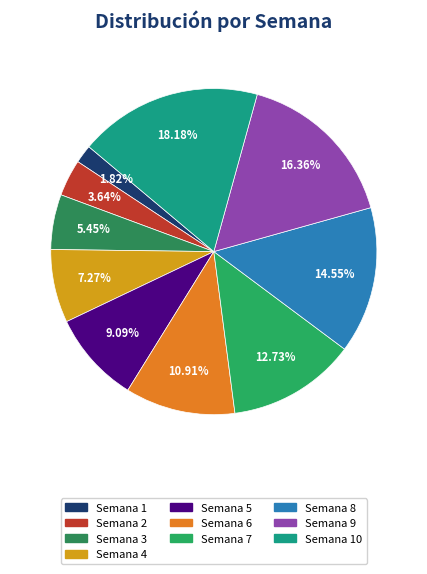

Which category has the smallest portion of the pie?

Semana 1